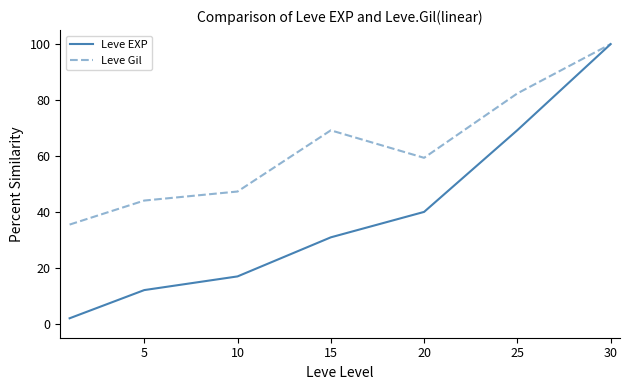

Reading left to right, transcribe all the data shown in this chart.

Leve EXP: 2.0	12.0	16.9	30.9	40.0	69.2	100.0
Leve Gil: 35.5	44.0	47.3	69.2	59.3	82.4	100.0